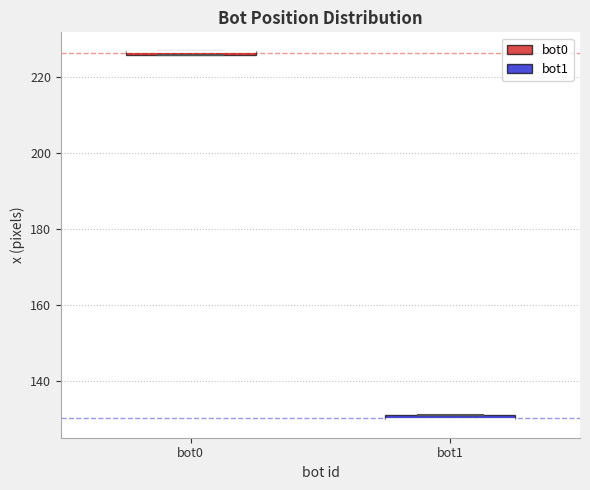

Where is the lower edge of the box for bot0 on the y-axis? The values are not printed on the chart, so give them approximately, as read against the axis.

226